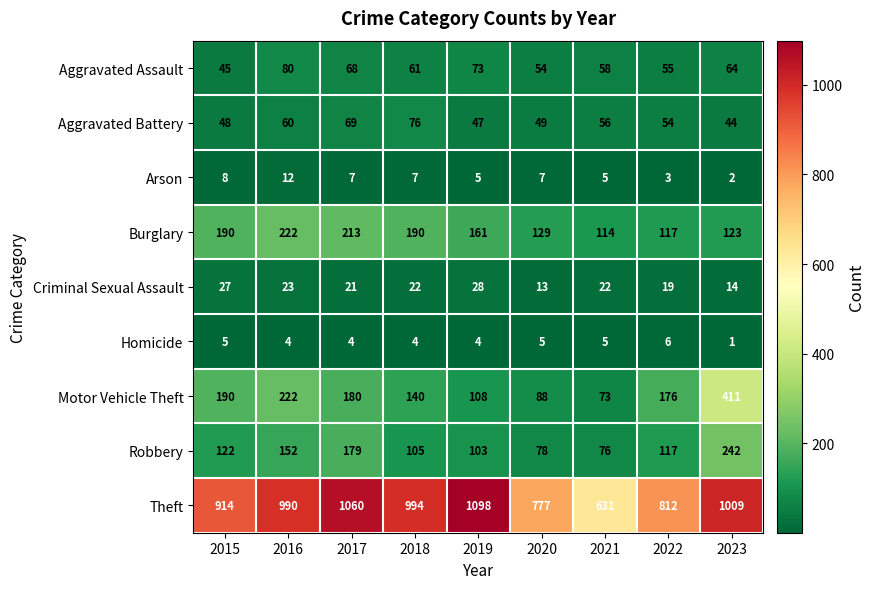

Which series changed the most between 2016 and 2018?

Motor Vehicle Theft